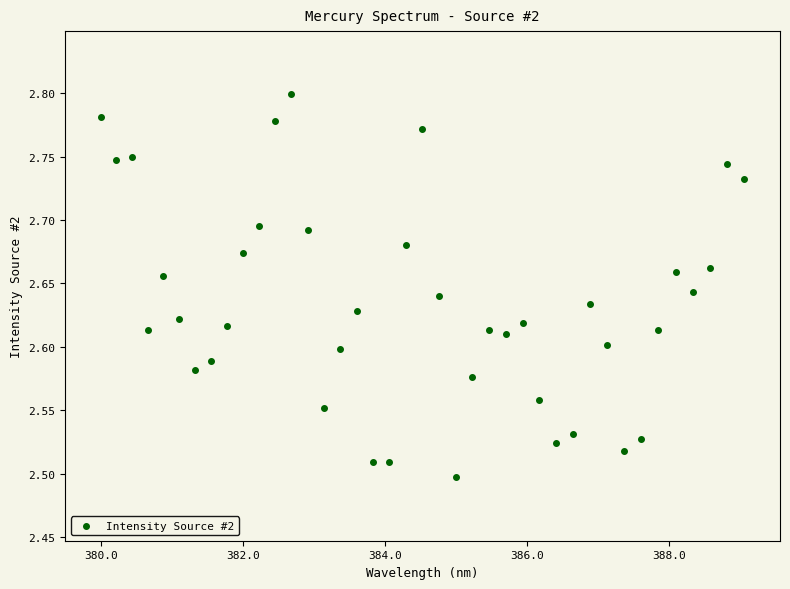

What is the range of X values (max minus min)?

9.1